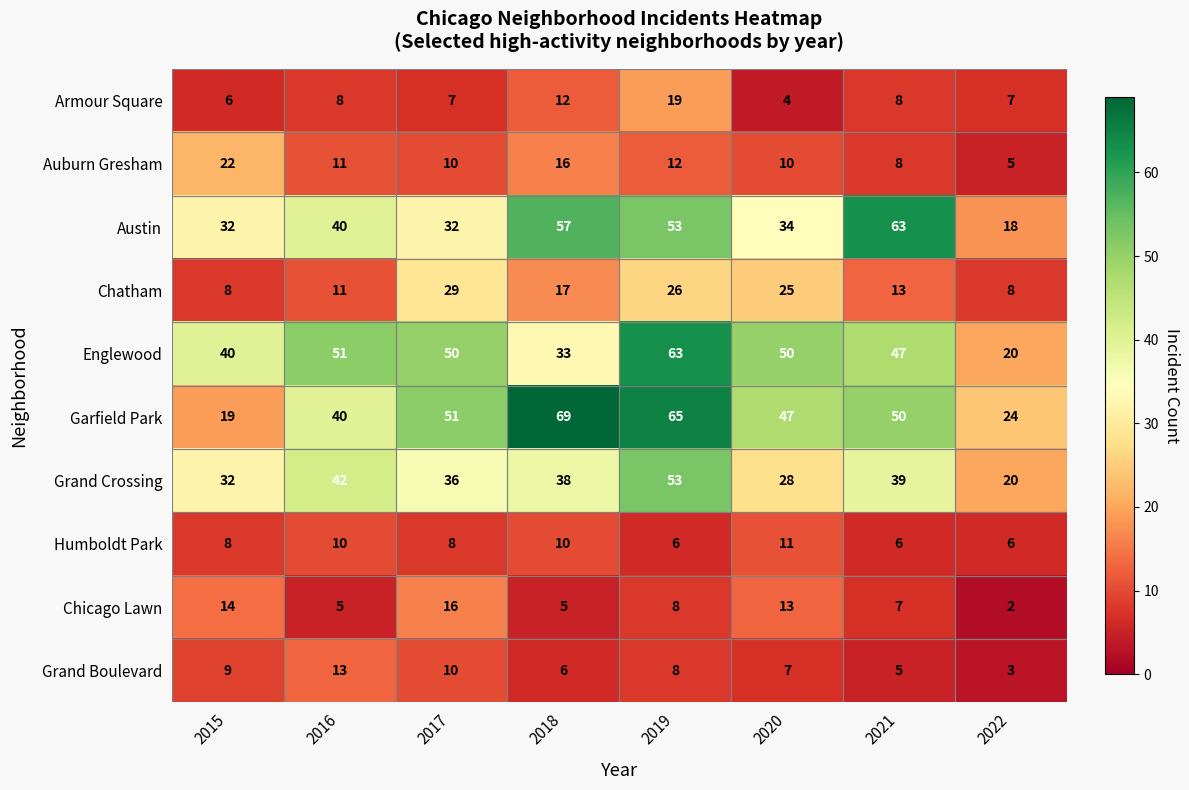

Which series has the largest total across all categories?

Garfield Park